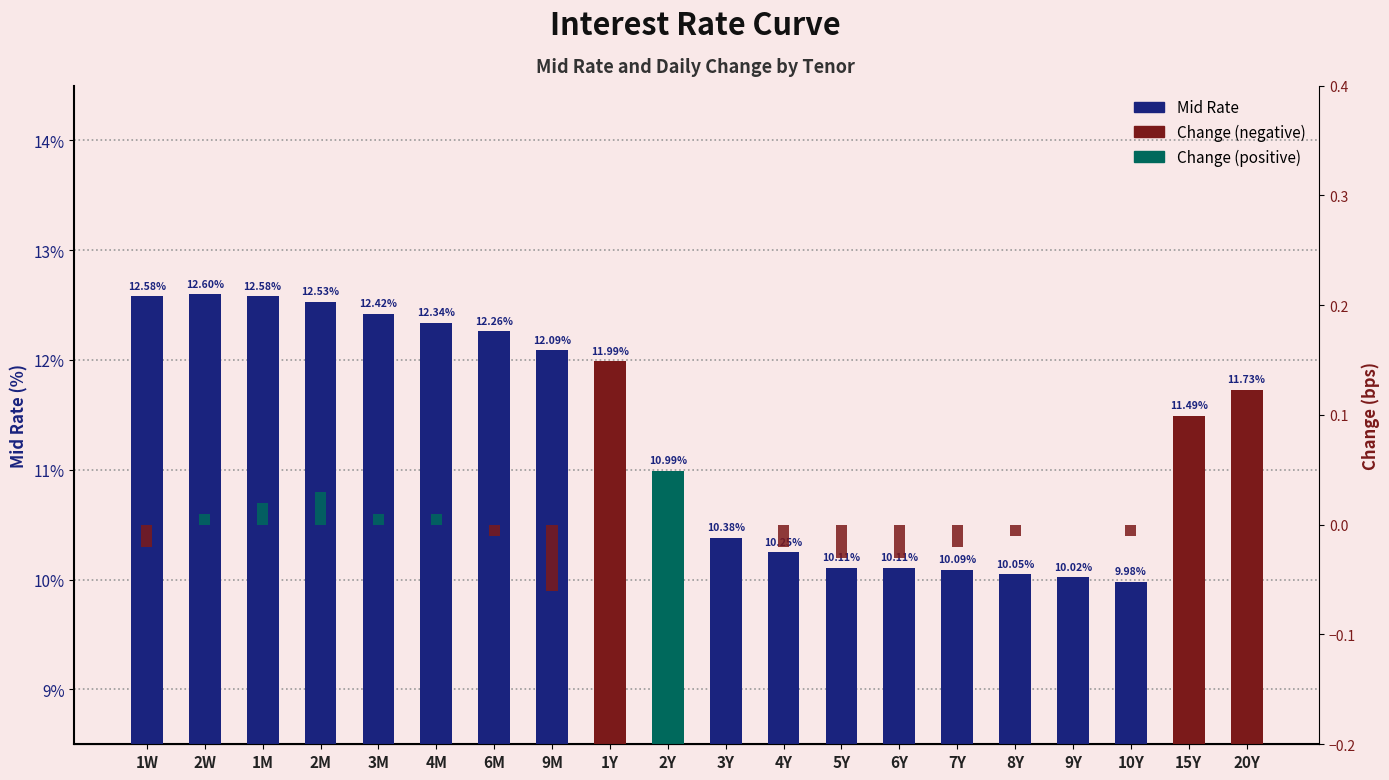

What is the difference between the highest and lowest values at 10Y?

10.0